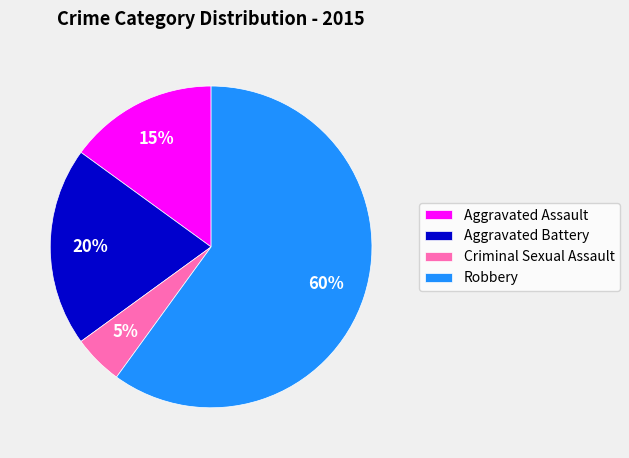

The Aggravated Assault slice represents 15% of the pie. True or false?

True